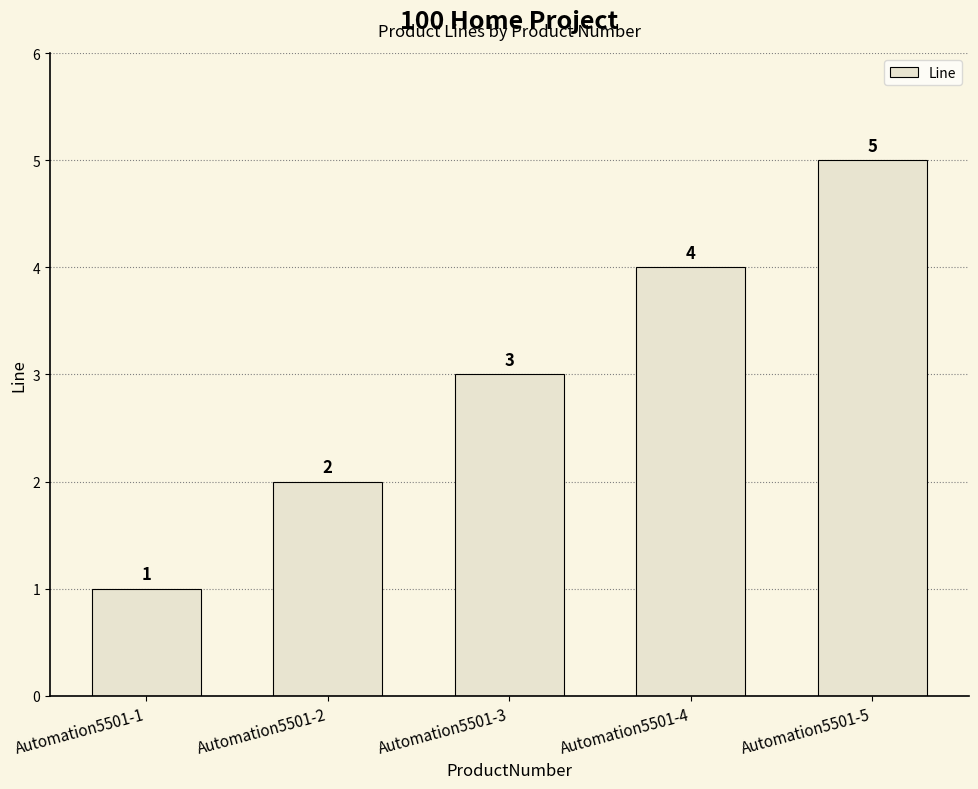

What is the ratio of the value at Automation5501-3 to the value at Automation5501-2?

1.5